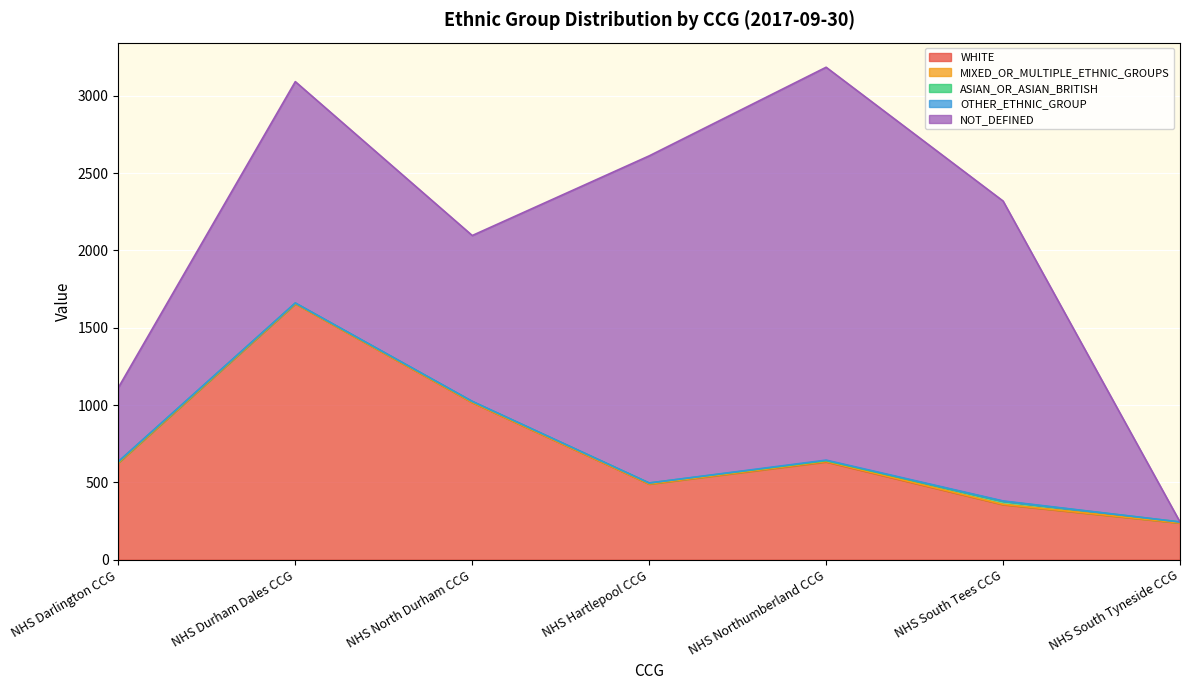

What are all the series names shown in the legend?

WHITE, MIXED_OR_MULTIPLE_ETHNIC_GROUPS, ASIAN_OR_ASIAN_BRITISH, OTHER_ETHNIC_GROUP, NOT_DEFINED